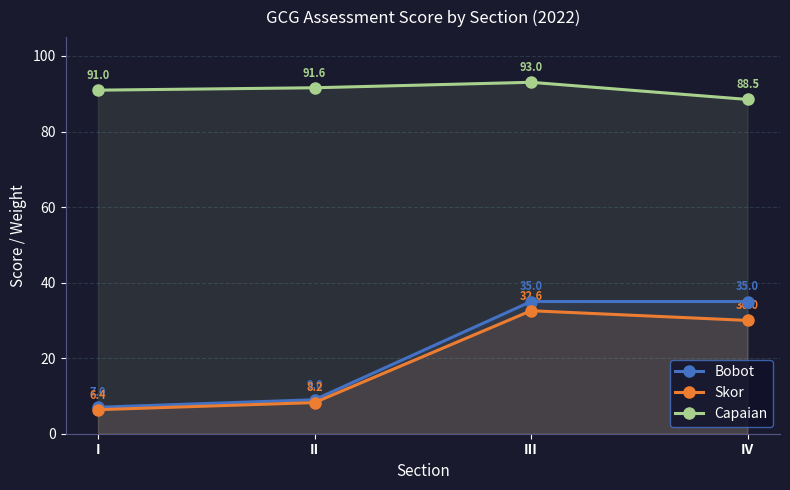

True or false: Skor and Capaian cross at least once.

False